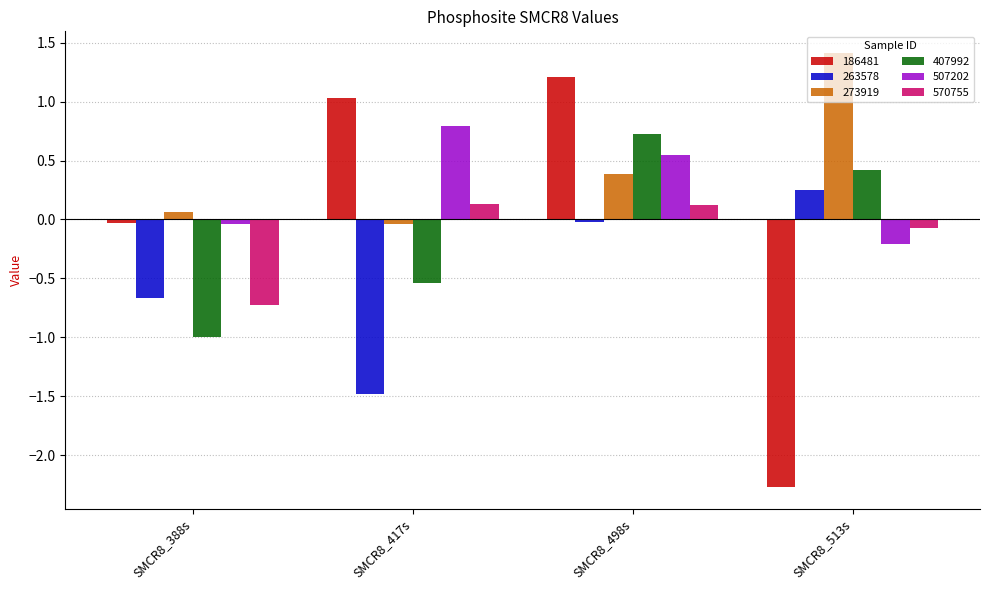

At which category is the sum across all series the highest?

SMCR8_498s